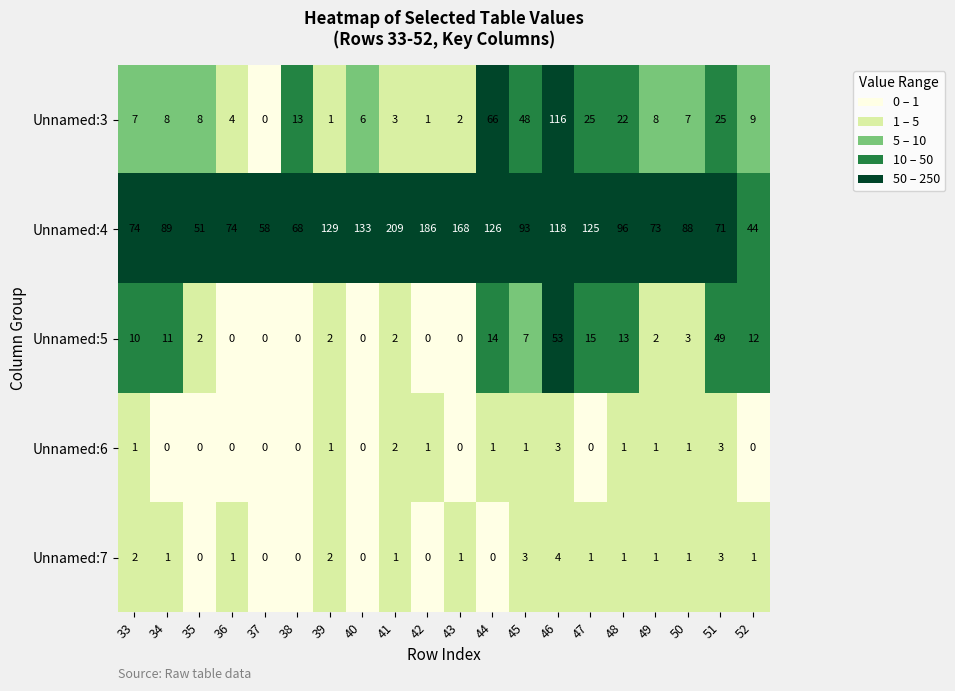

Is it true that Unnamed:5 equals 72 at 46?

False